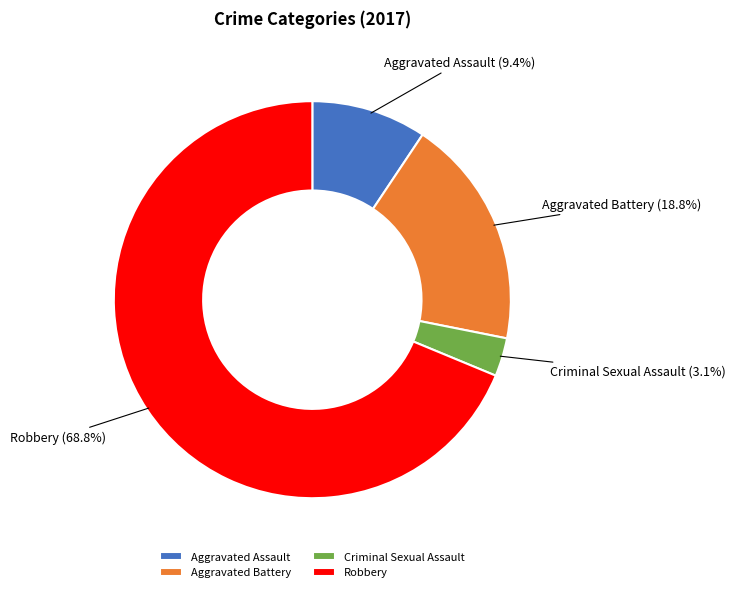

Which slice represents more than half of the pie?

Robbery